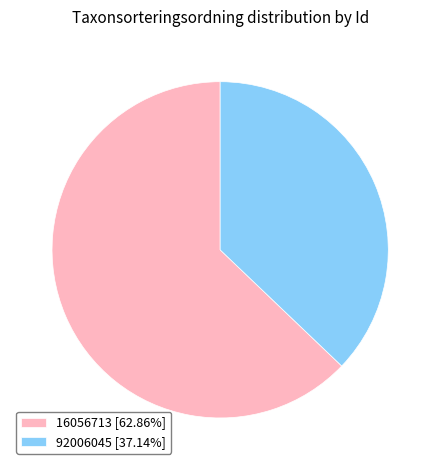

Which has a higher value, 92006045 or 16056713?

16056713